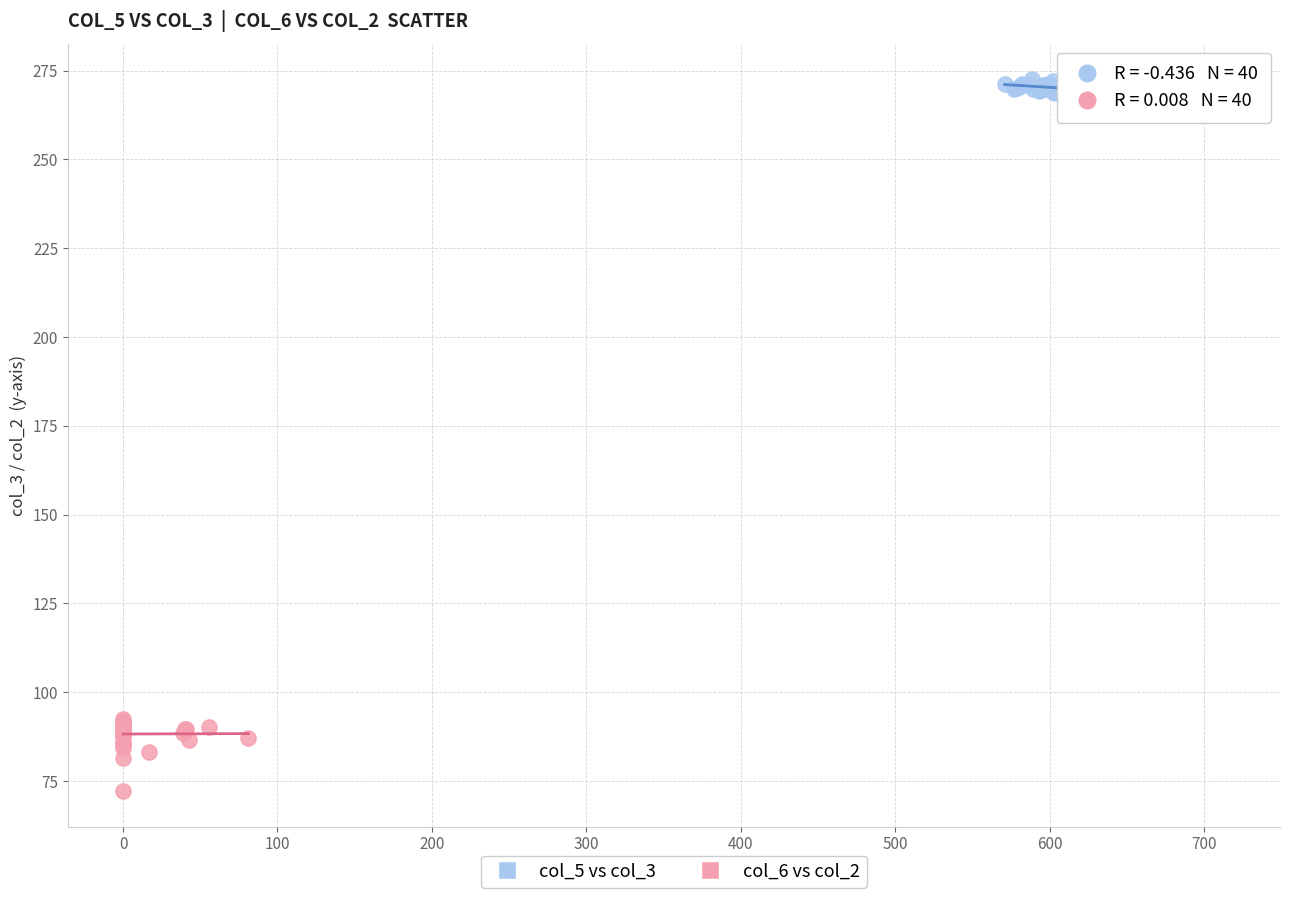

Which series reaches the maximum Y coordinate?

col_5 vs col_3